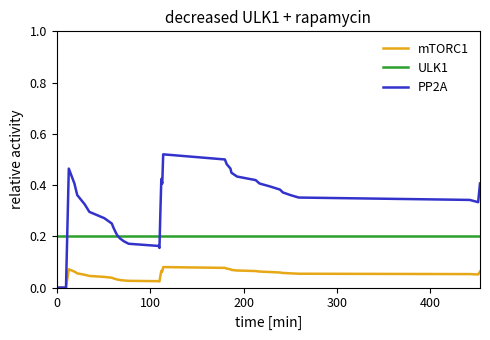

Which series has the largest range (max minus min)?

PP2A